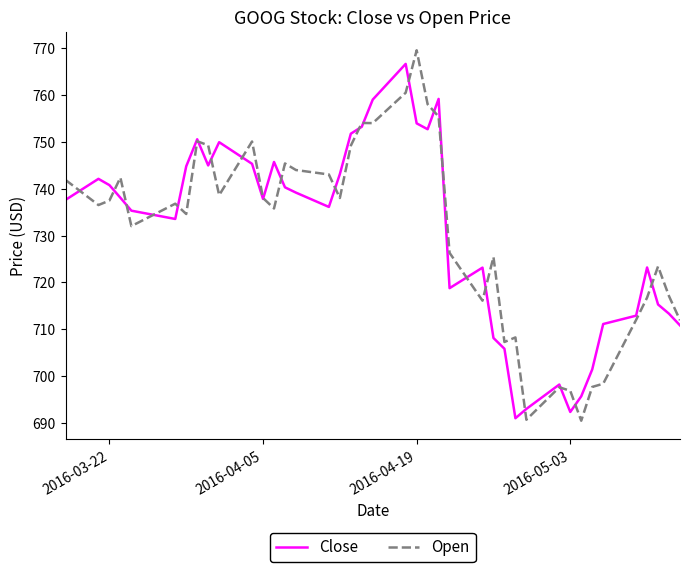

What is the maximum value shown in the chart?

769.5